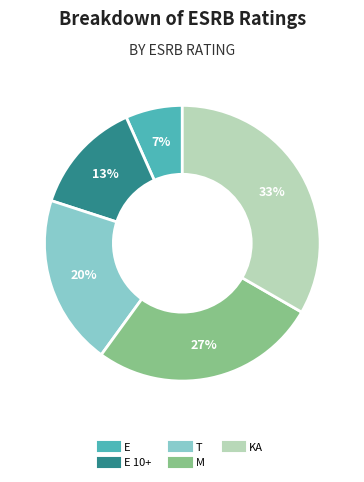

Is there any slice that represents more than half of the pie?

No